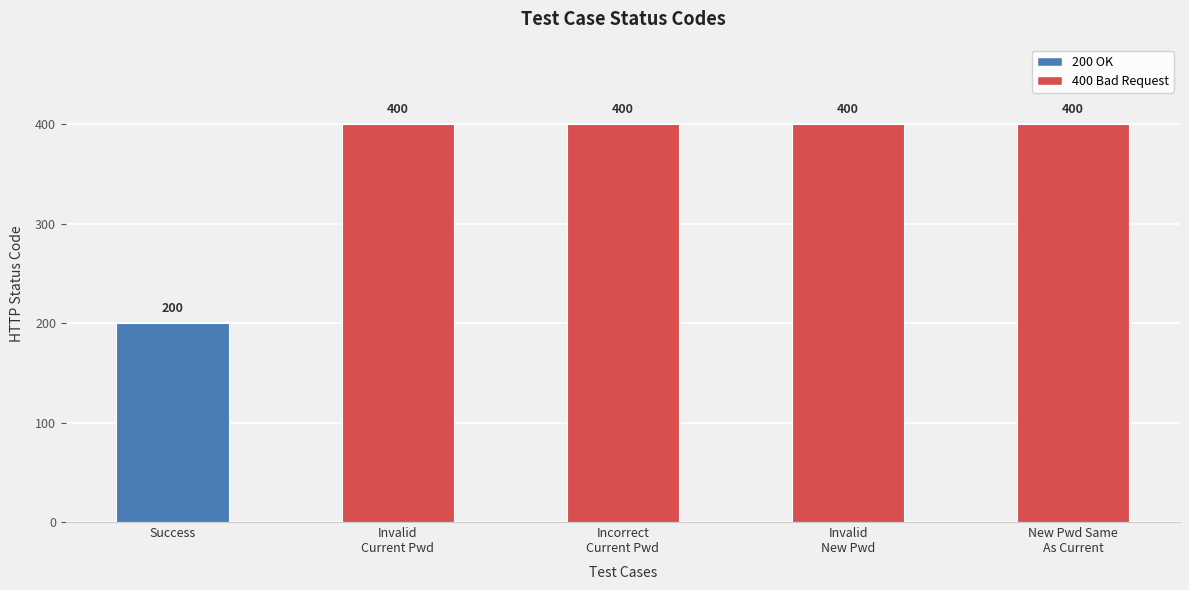

What is the average value?

360